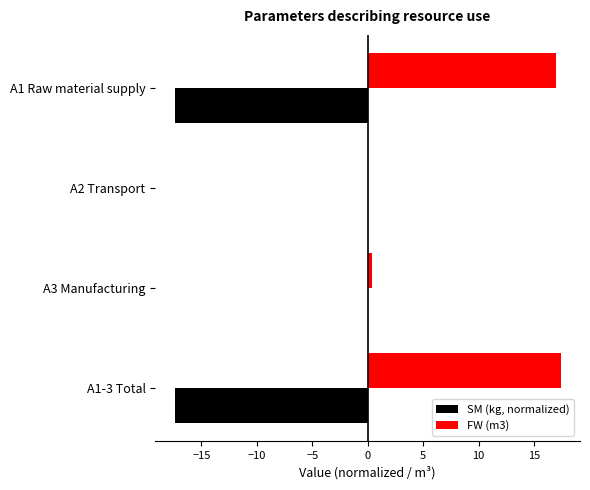

Count the number of categories in the chart.

4